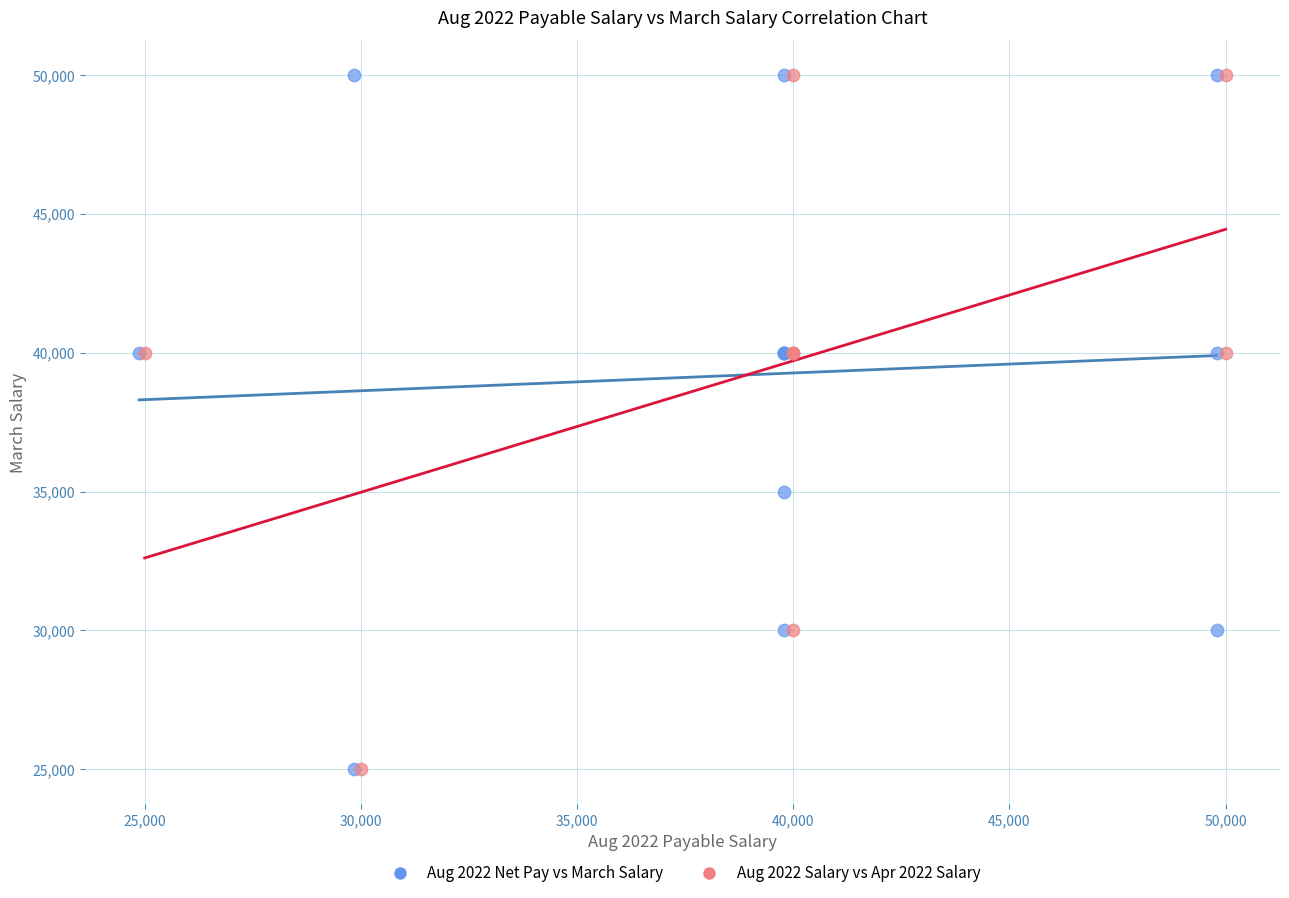

What are all the series names shown in the legend?

Aug 2022 Net Pay vs March Salary, Aug 2022 Salary vs Apr 2022 Salary